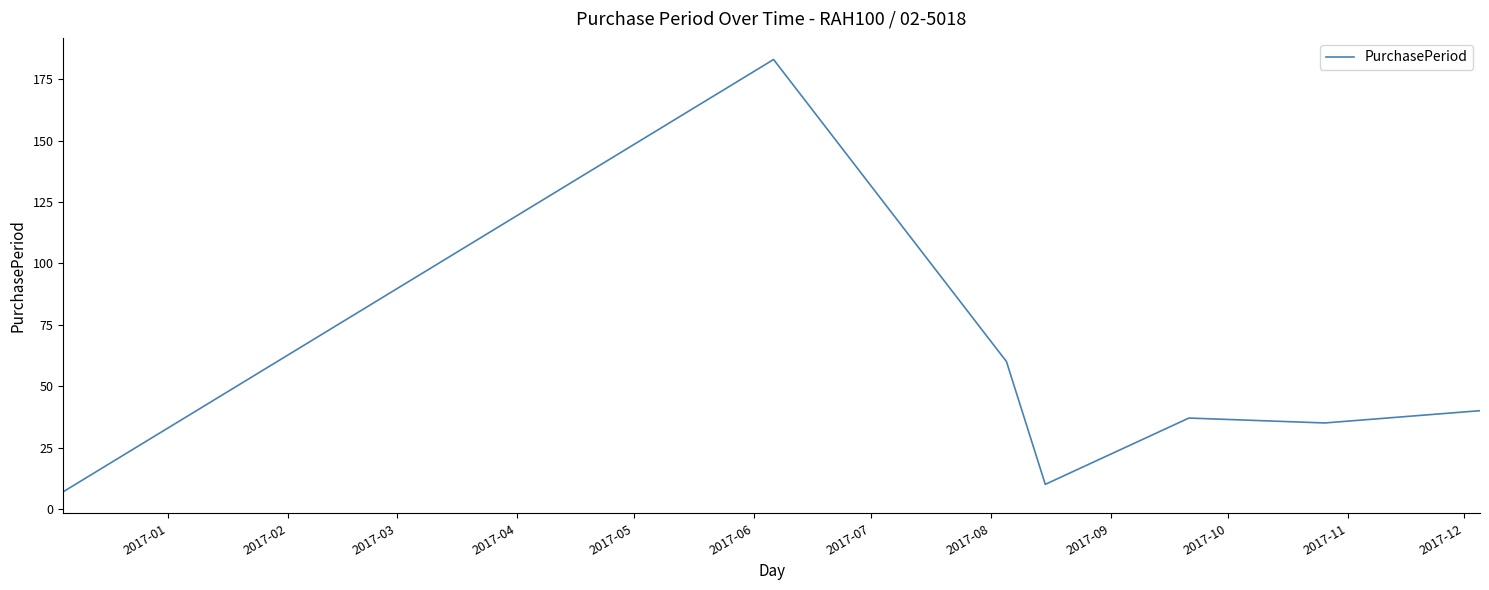

What is the difference between the maximum and minimum values?

176